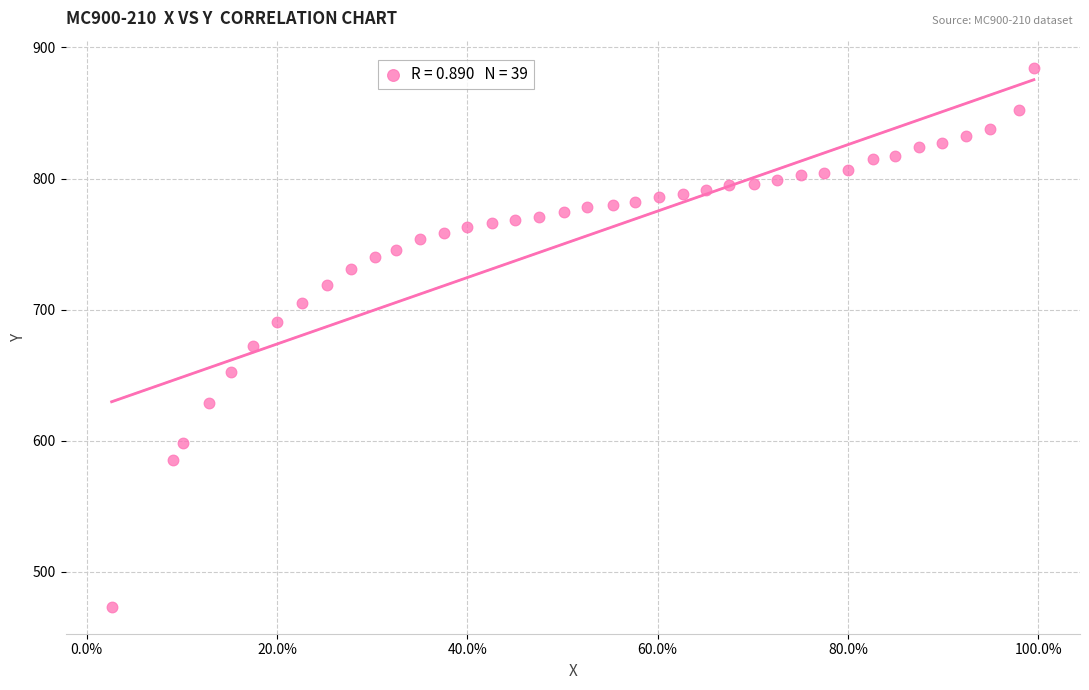

What is the range of X values (max minus min)?

1.0